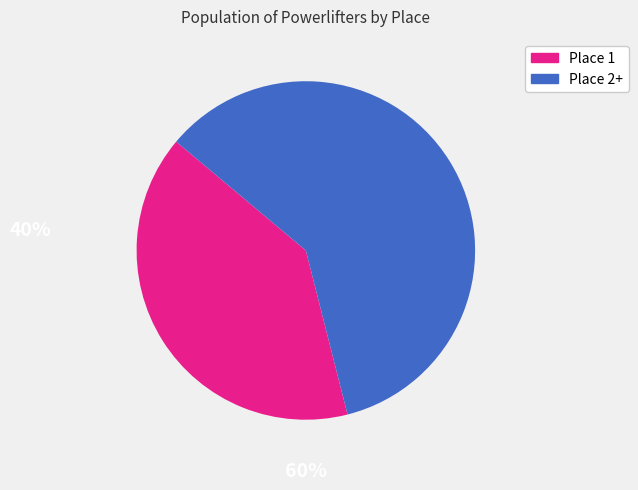

Is there any slice that represents more than half of the pie?

Yes